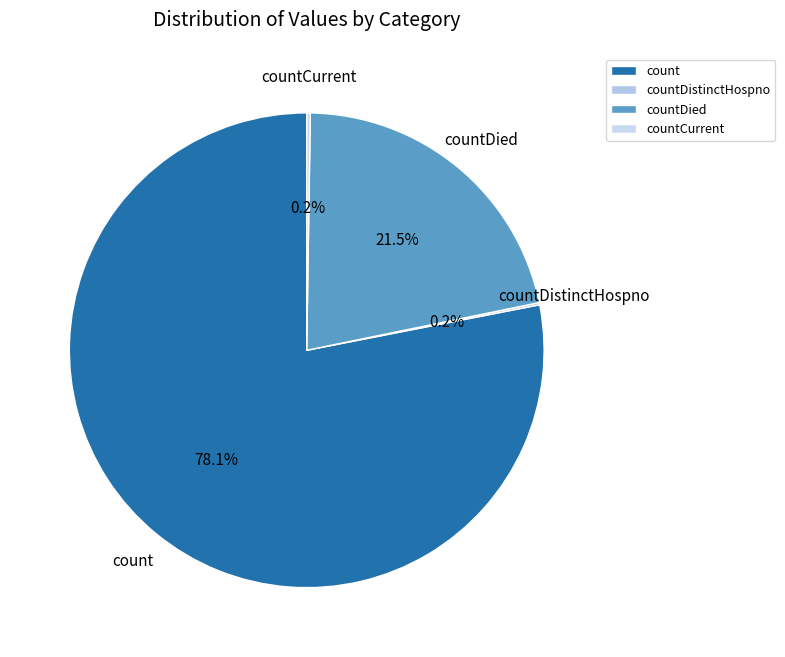

What is the largest slice in the pie chart?

count